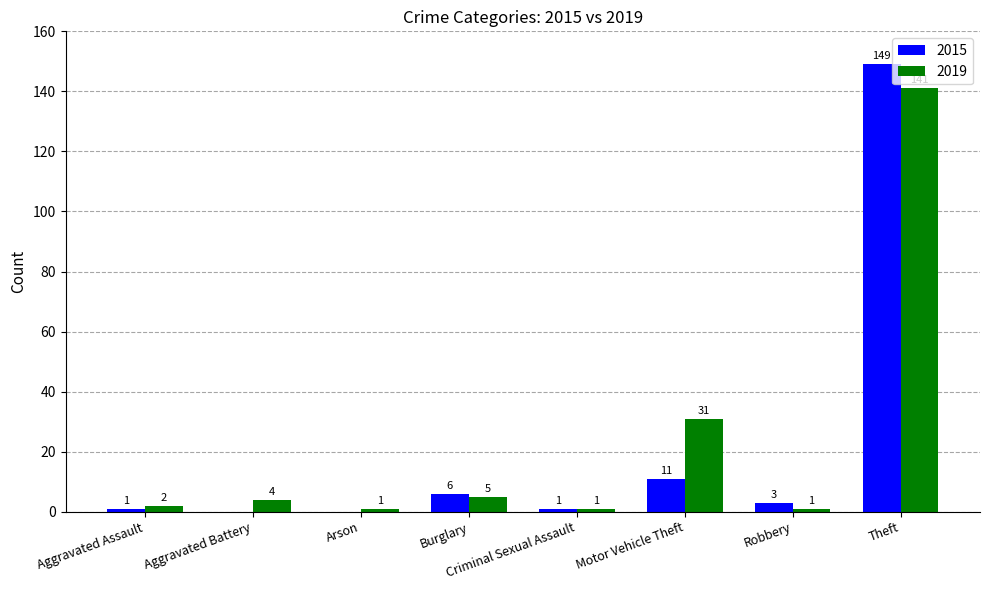

Is the value of 2019 at Robbery greater than the value of 2015 at Motor Vehicle Theft?

No